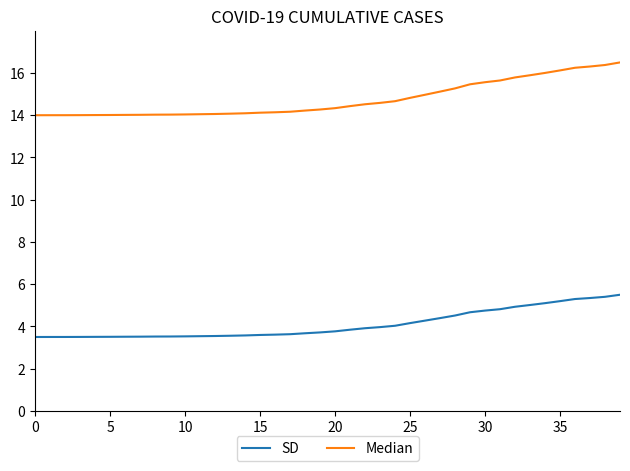

List the series in order of their overall mean, highest first.

Median, SD